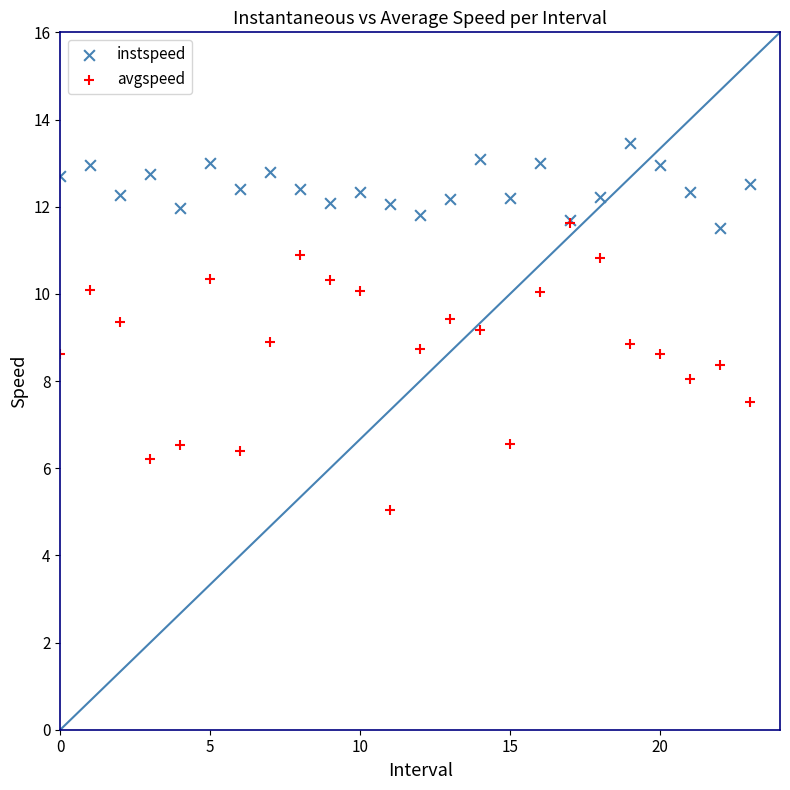

Which series contains the lowest Y value?

avgspeed